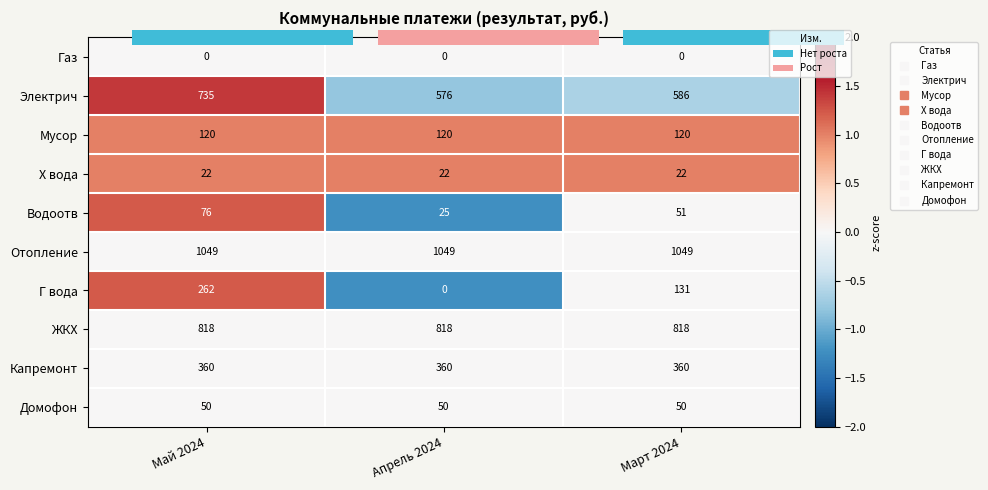

Which label corresponds to the largest value in the chart?

Май 2024